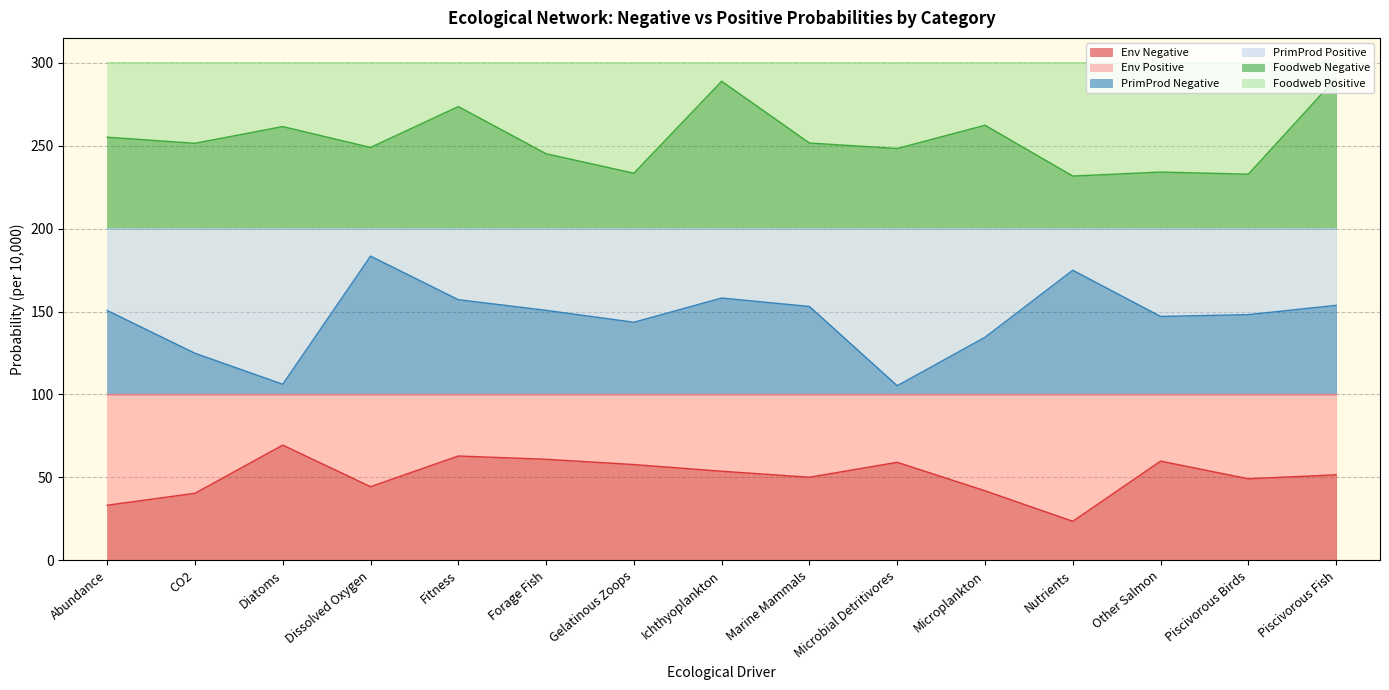

True or false: Env Negative and Foodweb Negative intersect in this chart.

False